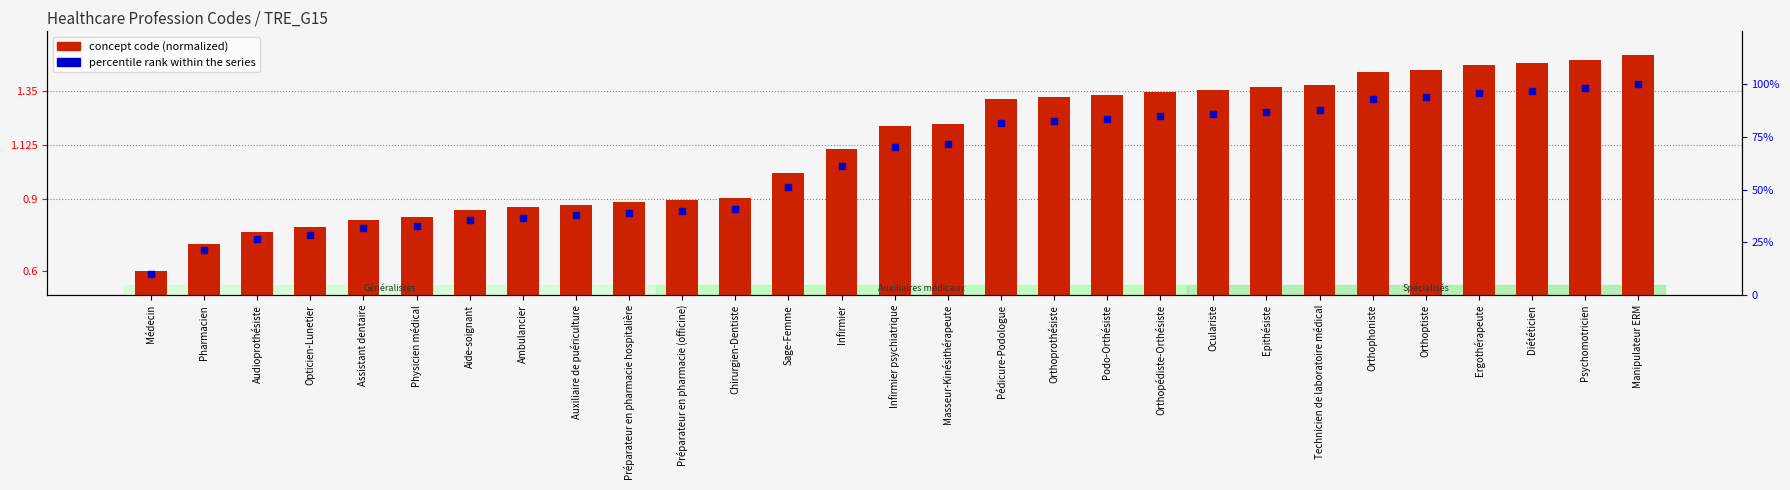

At which category is the sum across all series the highest?

Manipulateur ERM